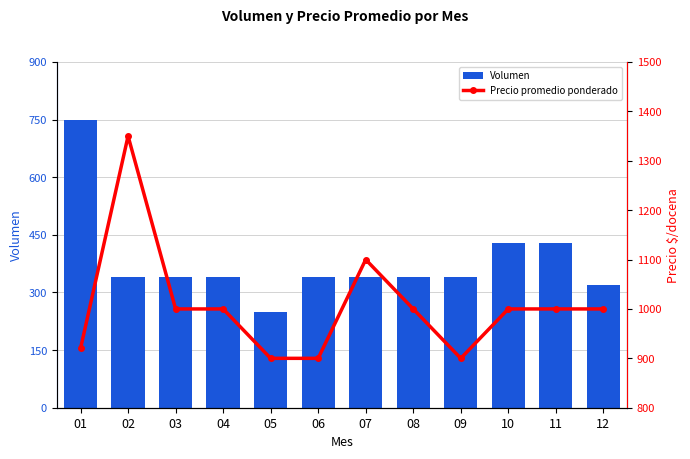

Reading left to right, transcribe all the data shown in this chart.

Volumen: 01=750	02=340	03=340	04=340	05=250	06=340	07=340	08=340	09=340	10=430	11=430	12=320
Precio promedio ponderado: 01=920	02=1350	03=1000	04=1000	05=900	06=900	07=1100	08=1000	09=900	10=1000	11=1000	12=1000